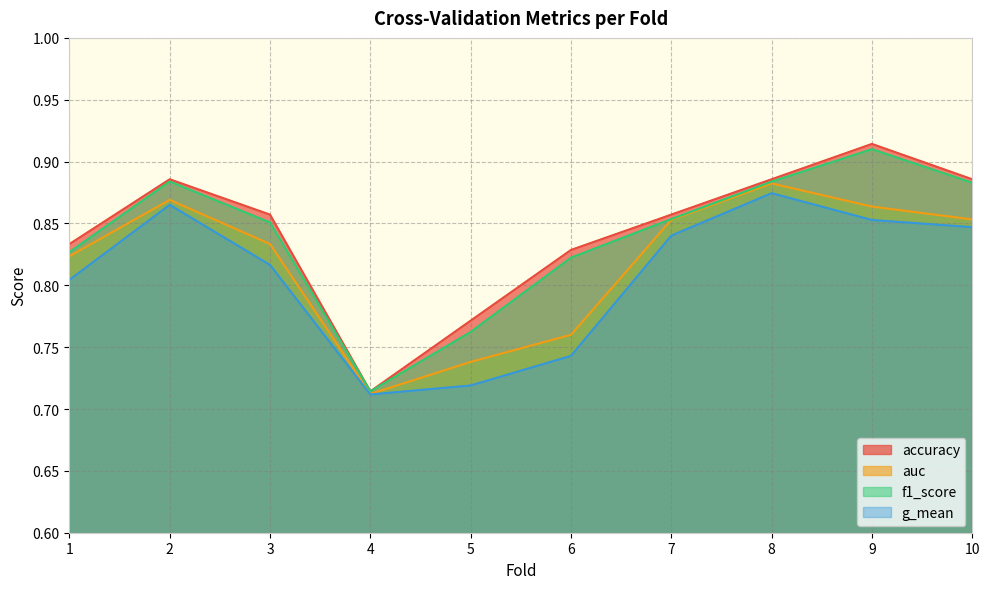

The value of f1_score at 6 is 0.8. True or false?

True